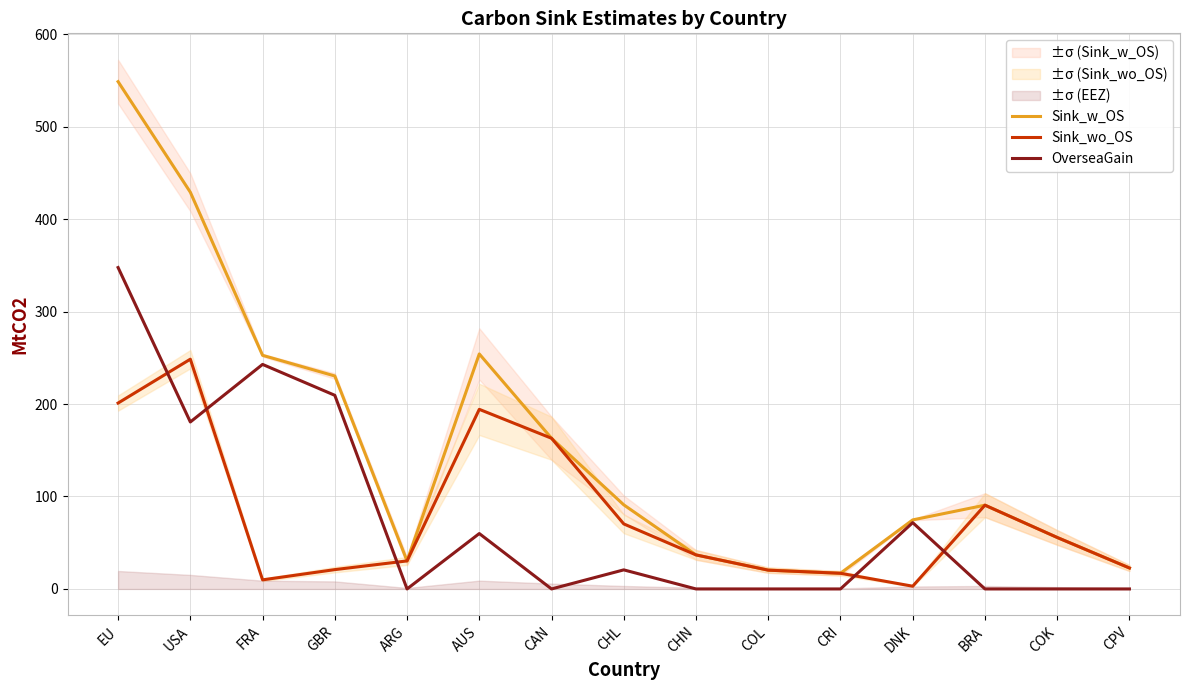

What position from the right is CHL?

8